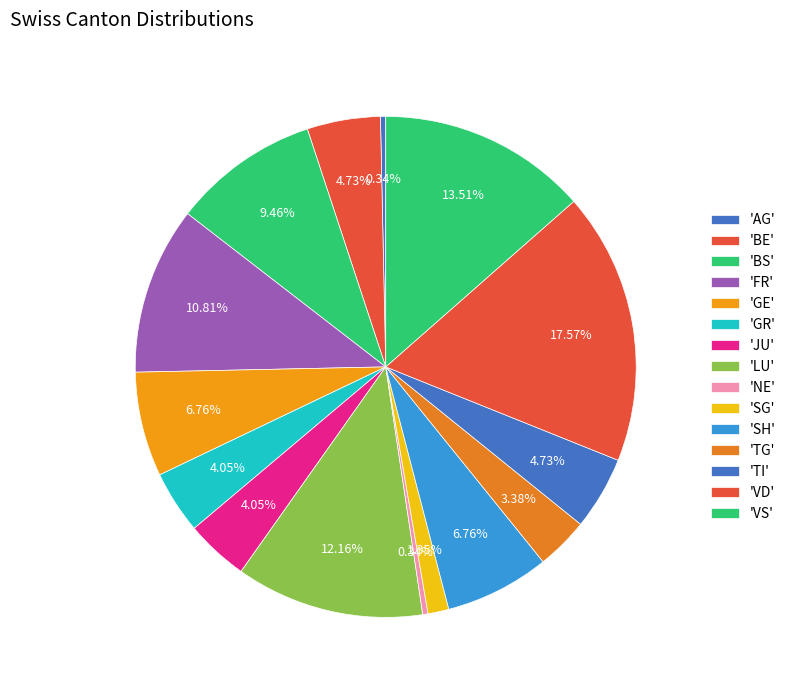

How many segments does this pie chart have?

15